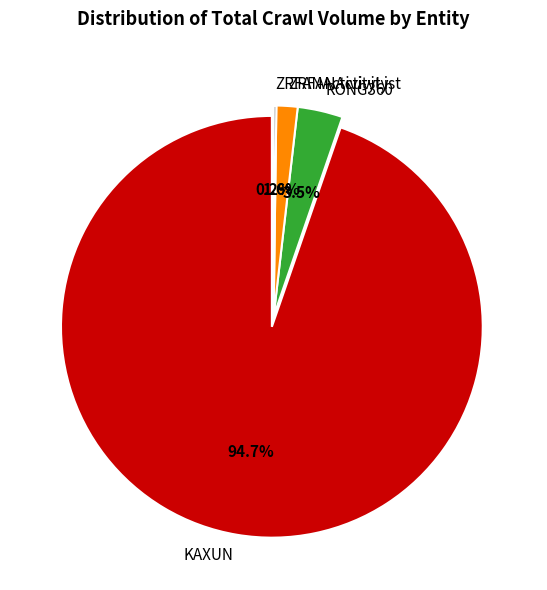

How much of the chart is everything except ZRFANActivity?

98.4%